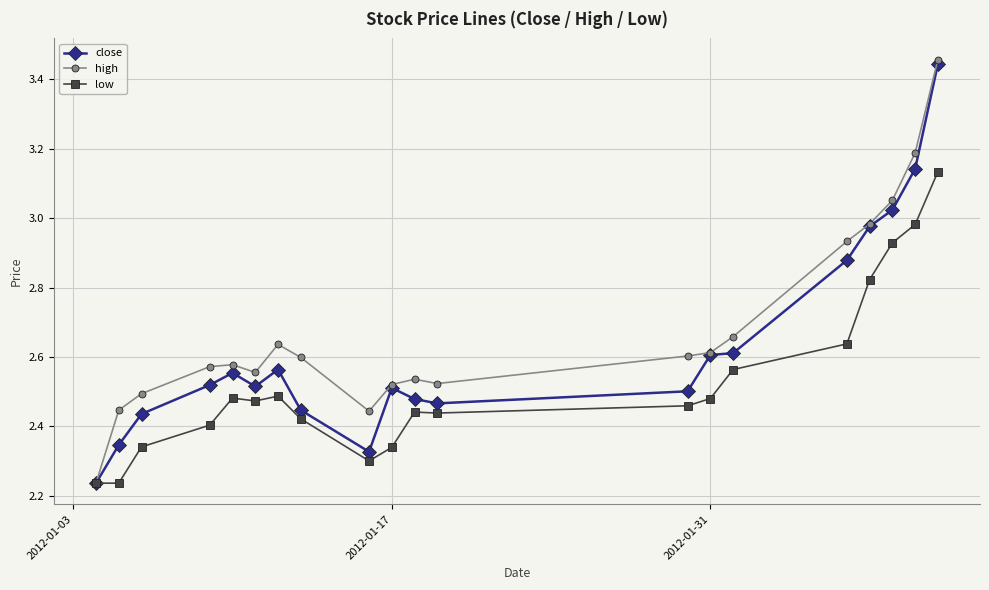

Which series has the largest total across all categories?

high